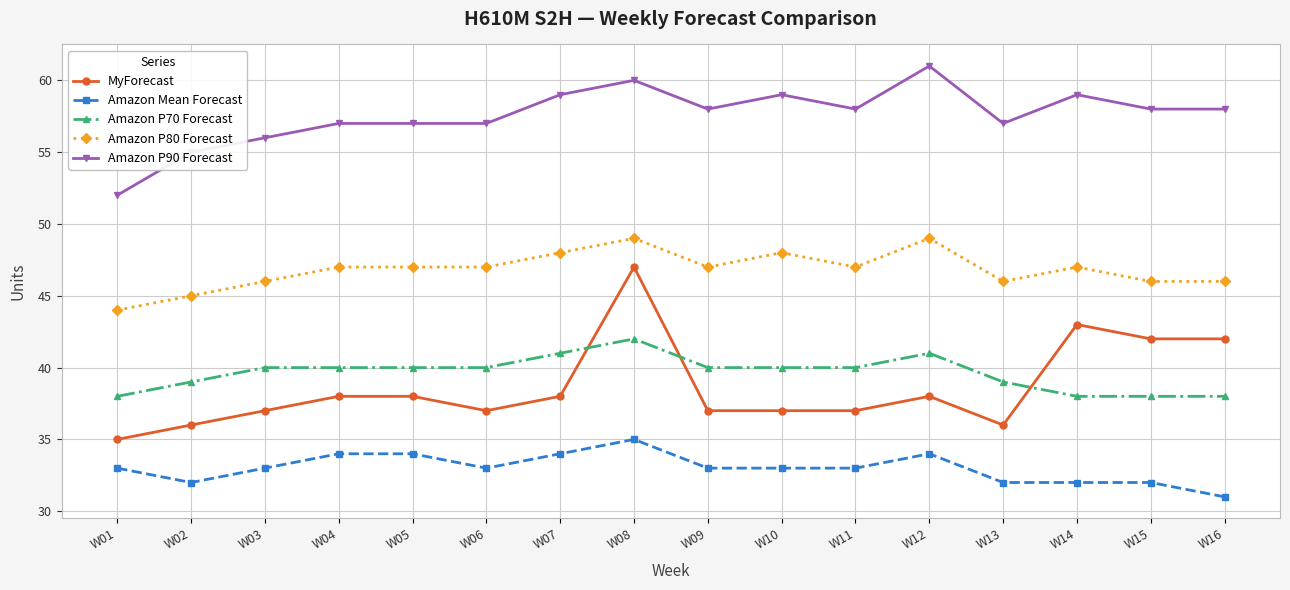

What is the difference between the maximum and minimum values in the Amazon P70 Forecast series?

4